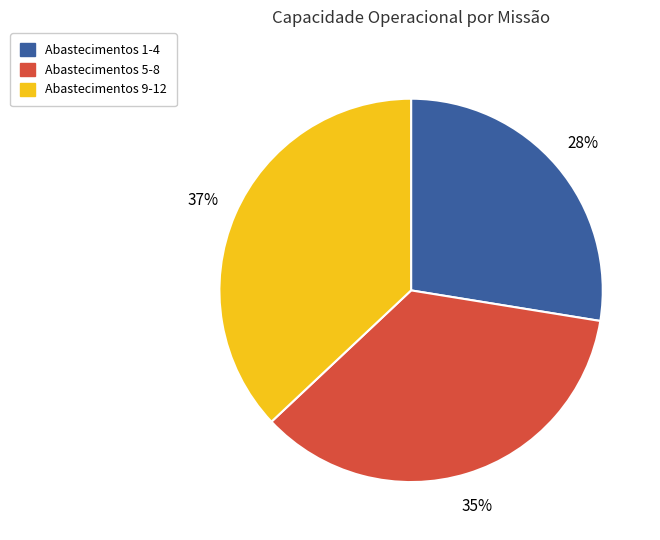

To the nearest percent, what percentage of the pie is Abastecimentos 5-8?

35%